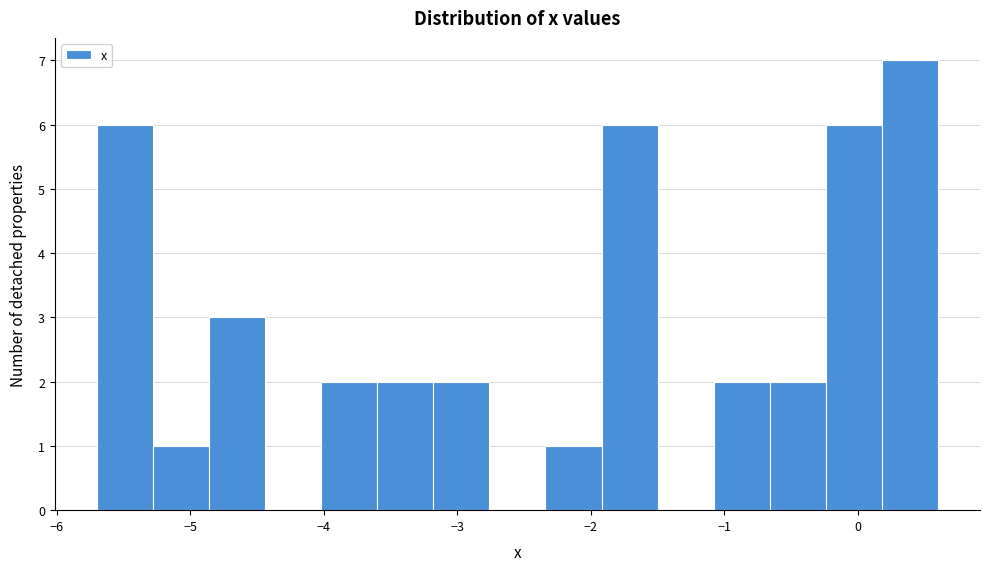

Which range on the x-axis has the tallest bar?

0.18 to 0.60